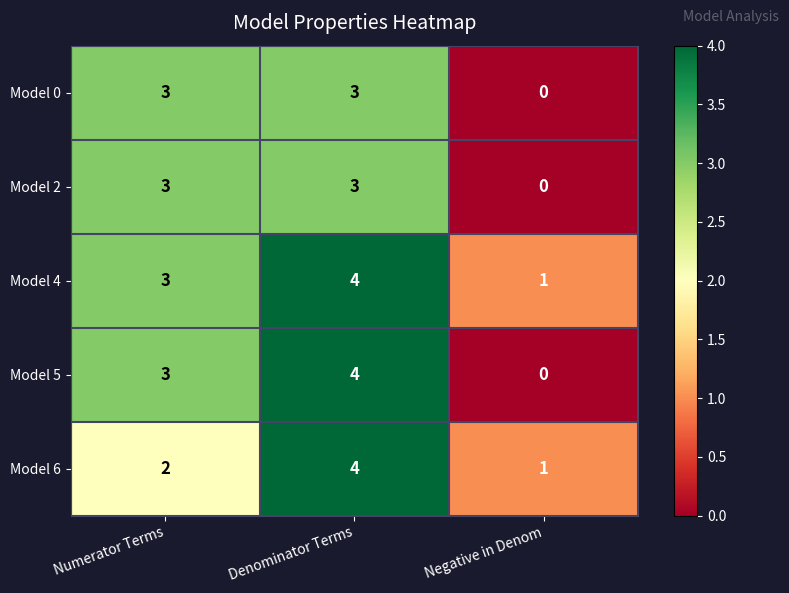

The Model 0 series shows 1 at Denominator Terms. True or false?

False